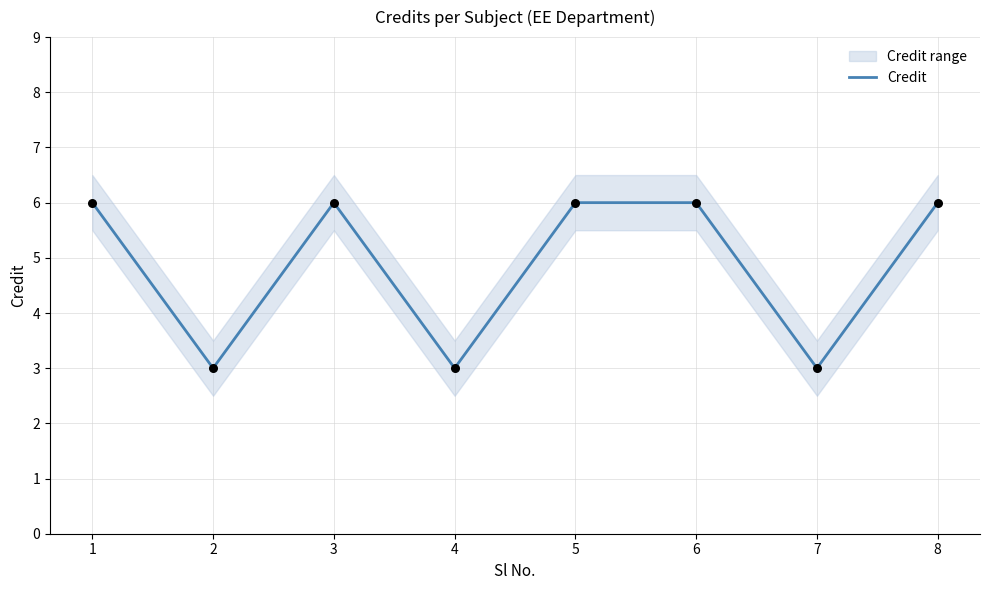

What is the ratio of the value at 7 to the value at 2?

1.0